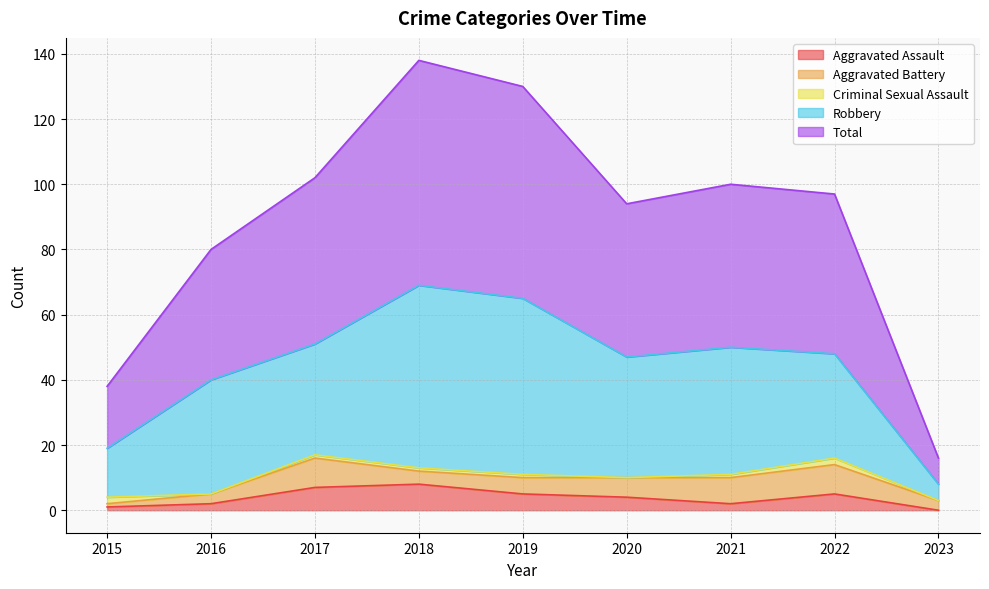

How many interior local peaks does the Criminal Sexual Assault series have?

1